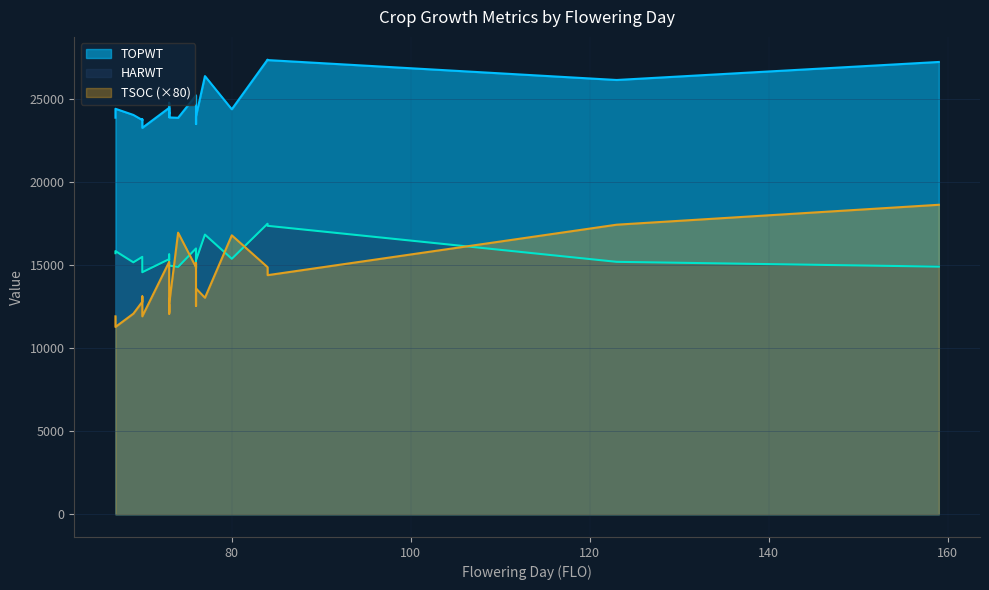

Where does the HARWT series first go above 15341?

67